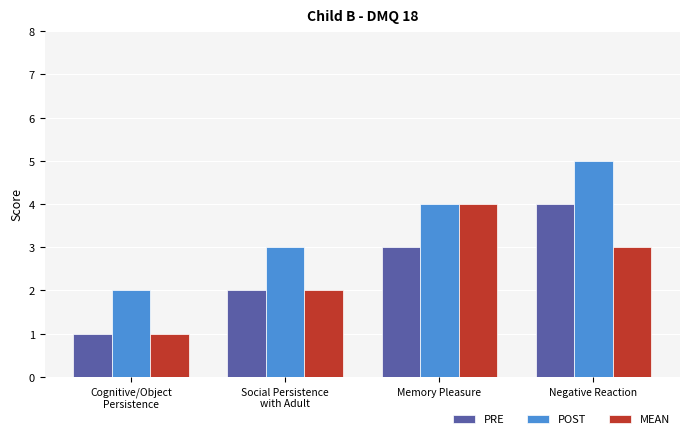

Reading right to left, list all the values displayed in this chart.

PRE: Negative Reaction=4	Memory Pleasure=3	Social Persistence
with Adult=2	Cognitive/Object
Persistence=1
POST: Negative Reaction=5	Memory Pleasure=4	Social Persistence
with Adult=3	Cognitive/Object
Persistence=2
MEAN: Negative Reaction=3	Memory Pleasure=4	Social Persistence
with Adult=2	Cognitive/Object
Persistence=1